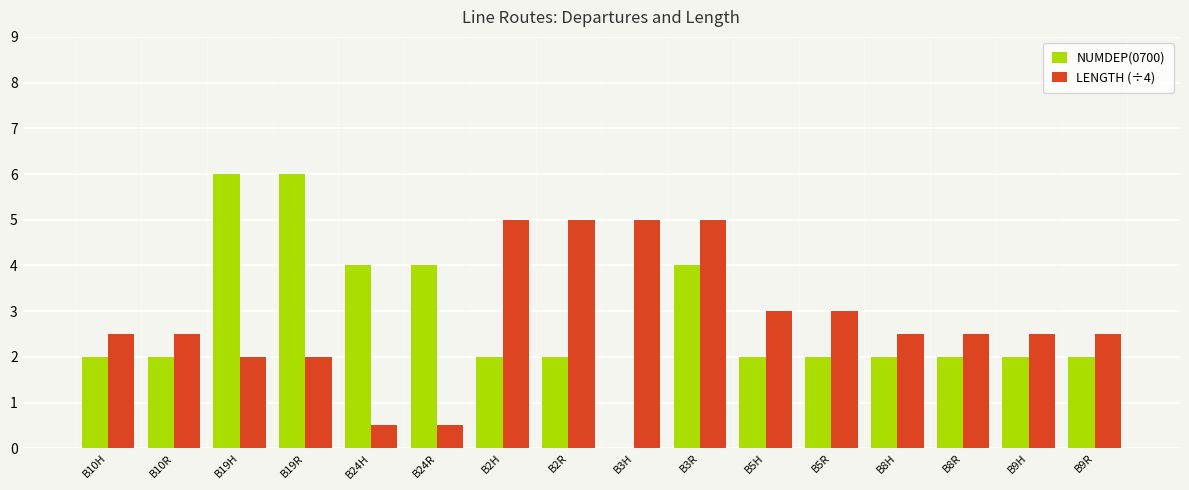

What is the highest value of the NUMDEP(0700) series?

6.0